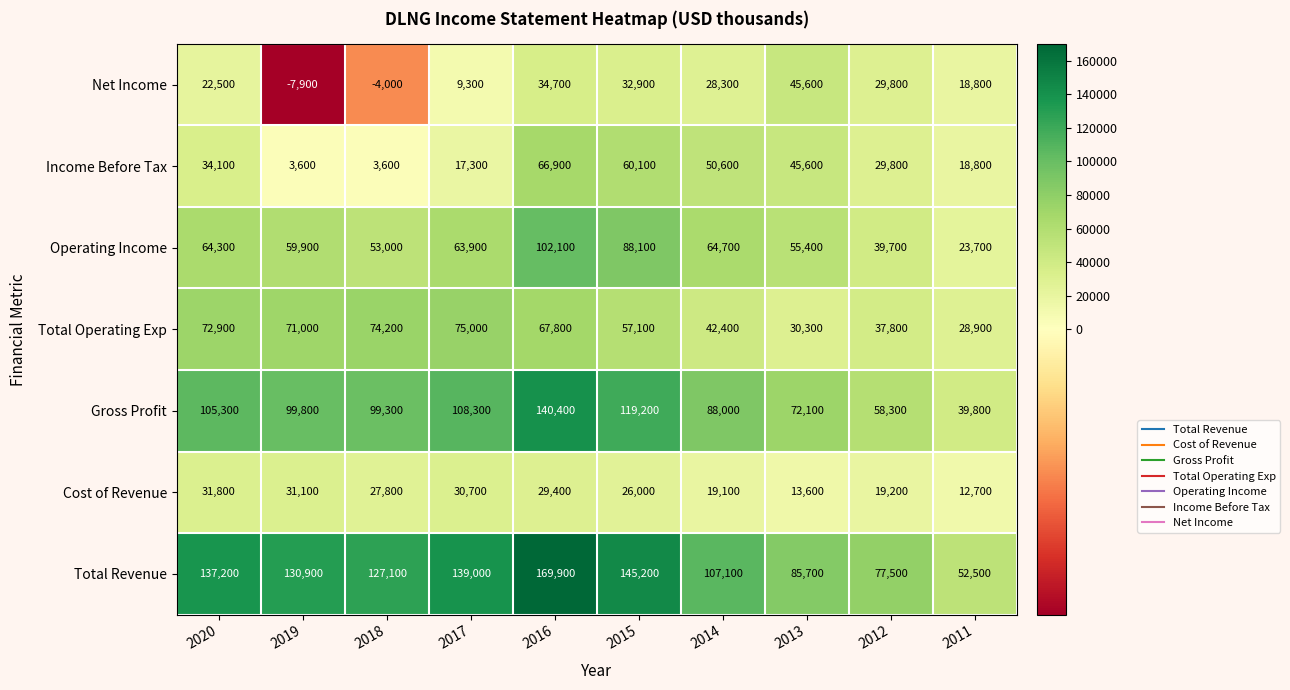

Rank the series at 2019 from lowest to highest value.

Net Income, Income Before Tax, Cost of Revenue, Operating Income, Total Operating Exp, Gross Profit, Total Revenue